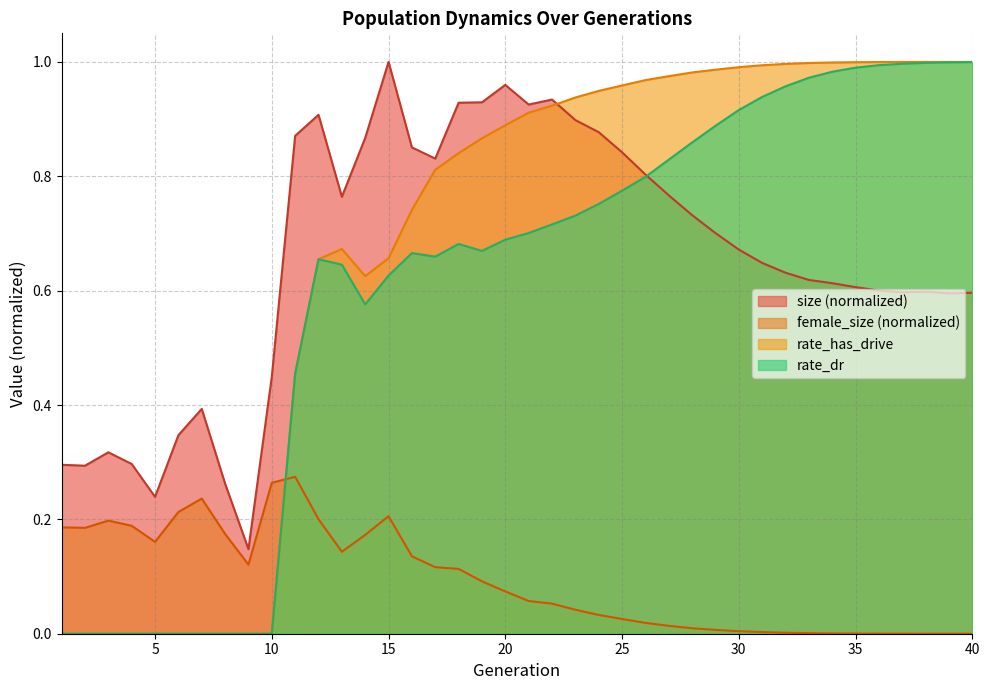

Reading left to right, extract all data points from this chart.

size: 1=0.3	2=0.3	3=0.3	4=0.3	5=0.2	6=0.3	7=0.4	8=0.3	9=0.1	10=0.4	11=0.9	12=0.9	13=0.8	14=0.9	15=1.0	16=0.9	17=0.8	18=0.9	19=0.9	20=1.0	21=0.9	22=0.9	23=0.9	24=0.9	25=0.8	26=0.8	27=0.8	28=0.7	29=0.7	30=0.7	31=0.6	32=0.6	33=0.6	34=0.6	35=0.6	36=0.6	37=0.6	38=0.6	39=0.6	40=0.6
female_size: 1=0.2	2=0.2	3=0.2	4=0.2	5=0.2	6=0.2	7=0.2	8=0.2	9=0.1	10=0.3	11=0.3	12=0.2	13=0.1	14=0.2	15=0.2	16=0.1	17=0.1	18=0.1	19=0.1	20=0.1	21=0.1	22=0.1	23=0.0	24=0.0	25=0.0	26=0.0	27=0.0	28=0.0	29=0.0	30=0.0	31=0.0	32=0.0	33=0.0	34=0.0	35=0.0	36=0.0	37=0.0	38=0.0	39=0.0	40=0.0
rate_dr: 1=0.0	2=0.0	3=0.0	4=0.0	5=0.0	6=0.0	7=0.0	8=0.0	9=0.0	10=0.0	11=0.5	12=0.7	13=0.6	14=0.6	15=0.6	16=0.7	17=0.7	18=0.7	19=0.7	20=0.7	21=0.7	22=0.7	23=0.7	24=0.8	25=0.8	26=0.8	27=0.8	28=0.9	29=0.9	30=0.9	31=0.9	32=1.0	33=1.0	34=1.0	35=1.0	36=1.0	37=1.0	38=1.0	39=1.0	40=1.0
rate_has_drive: 1=0.0	2=0.0	3=0.0	4=0.0	5=0.0	6=0.0	7=0.0	8=0.0	9=0.0	10=0.0	11=0.5	12=0.7	13=0.7	14=0.6	15=0.7	16=0.7	17=0.8	18=0.8	19=0.9	20=0.9	21=0.9	22=0.9	23=0.9	24=0.9	25=1.0	26=1.0	27=1.0	28=1.0	29=1.0	30=1.0	31=1.0	32=1.0	33=1.0	34=1.0	35=1.0	36=1.0	37=1.0	38=1.0	39=1.0	40=1.0